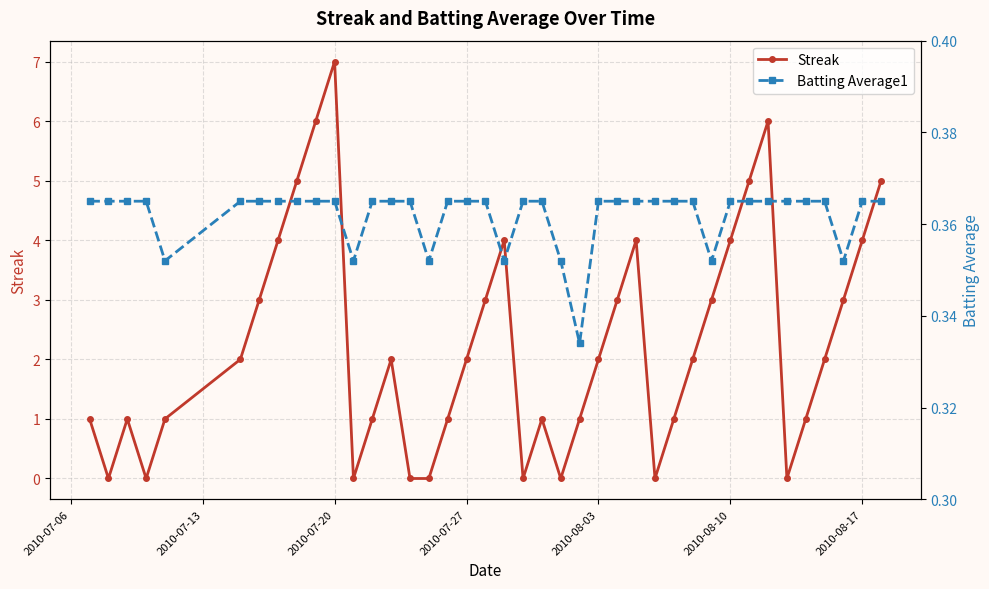

Reading right to left, extract all data points from this chart.

Streak: 5.0	4.0	3.0	2.0	1.0	0.0	6.0	5.0	4.0	3.0	2.0	1.0	0.0	4.0	3.0	2.0	1.0	0.0	1.0	0.0	4.0	3.0	2.0	1.0	0.0	0.0	2.0	1.0	0.0	7.0	6.0	5.0	4.0	3.0	2.0	1.0	0.0	1.0	0.0	1.0
Batting Average1: 0.4	0.4	0.4	0.4	0.4	0.4	0.4	0.4	0.4	0.4	0.4	0.4	0.4	0.4	0.4	0.4	0.3	0.4	0.4	0.4	0.4	0.4	0.4	0.4	0.4	0.4	0.4	0.4	0.4	0.4	0.4	0.4	0.4	0.4	0.4	0.4	0.4	0.4	0.4	0.4